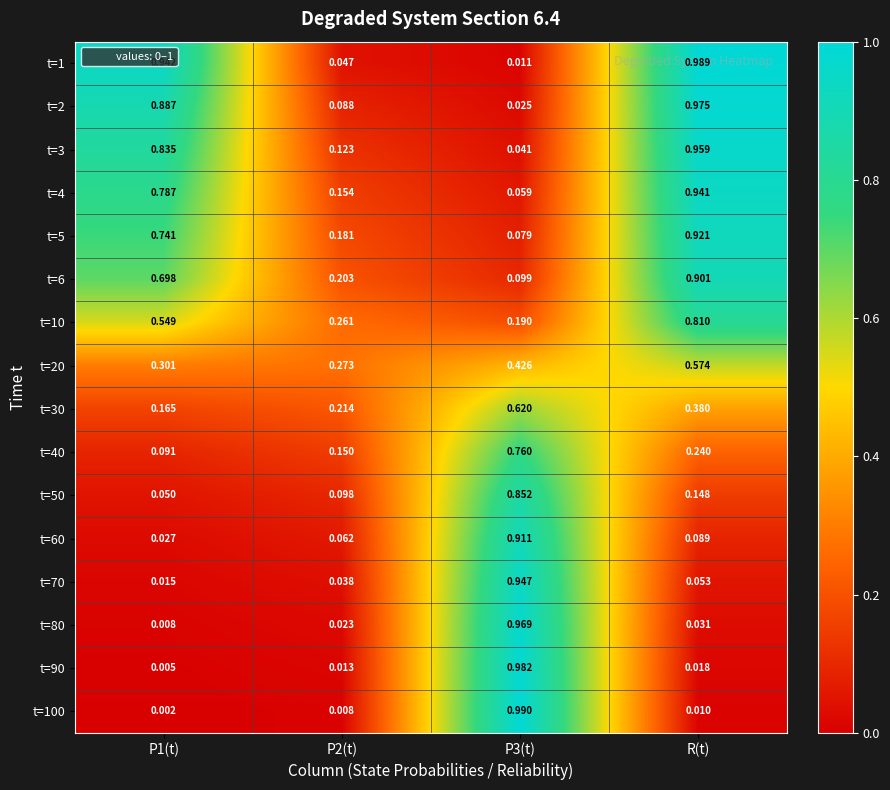

What is the total value across all series at P3(t)?

8.0